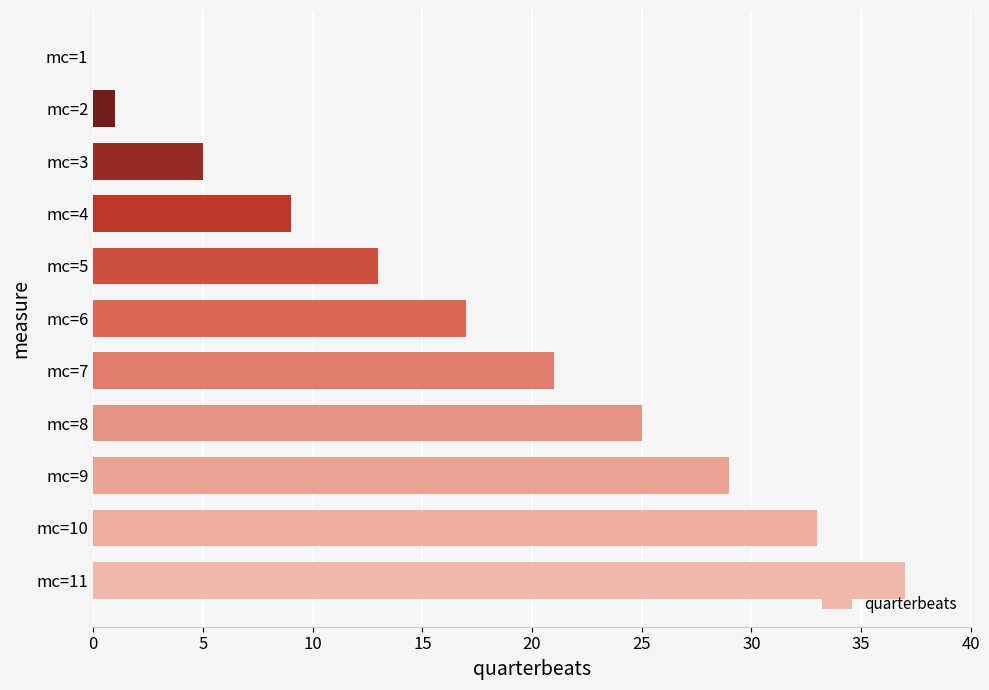

What is the greatest value displayed?

37